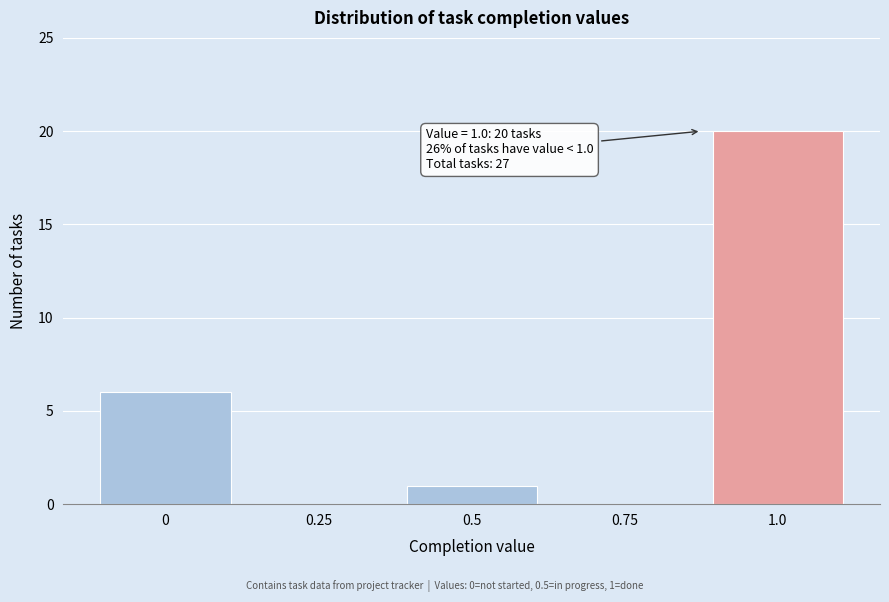

Reading left to right, list all the values displayed in this chart.

0=6	0.25=0	0.5=1	0.75=0	1.0=20